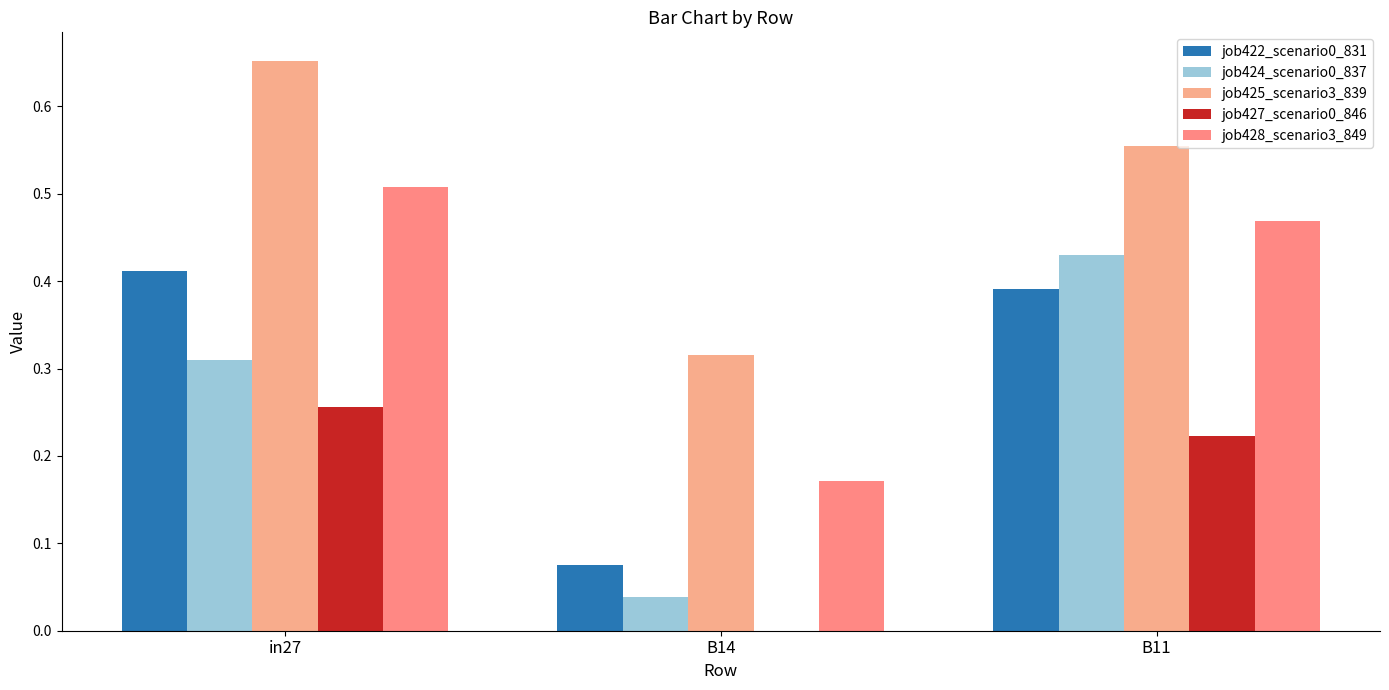

At which category is the sum across all series the highest?

in27